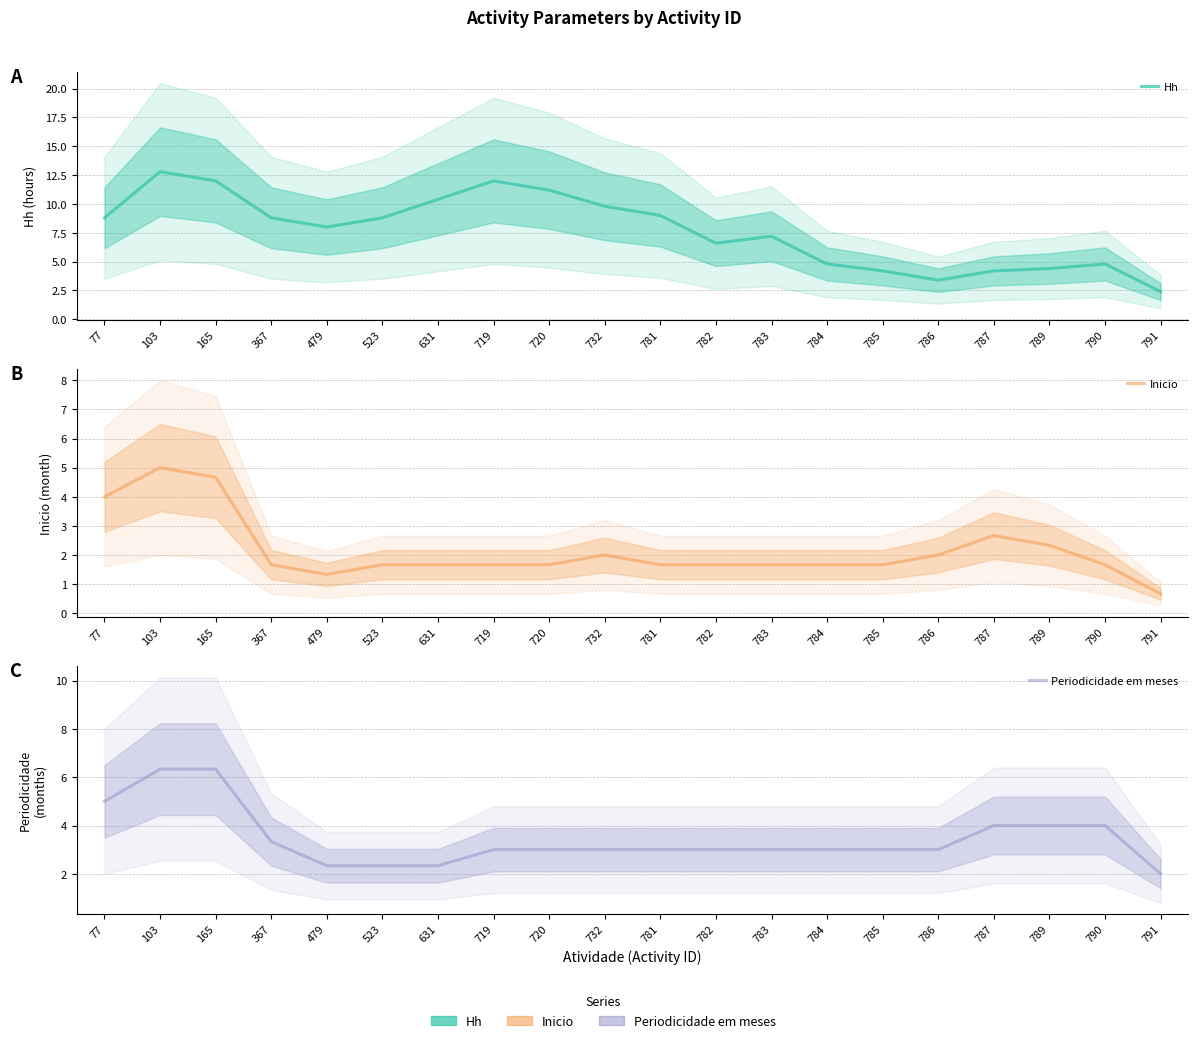

Which series changed the most between 77 and 783?

Inicio